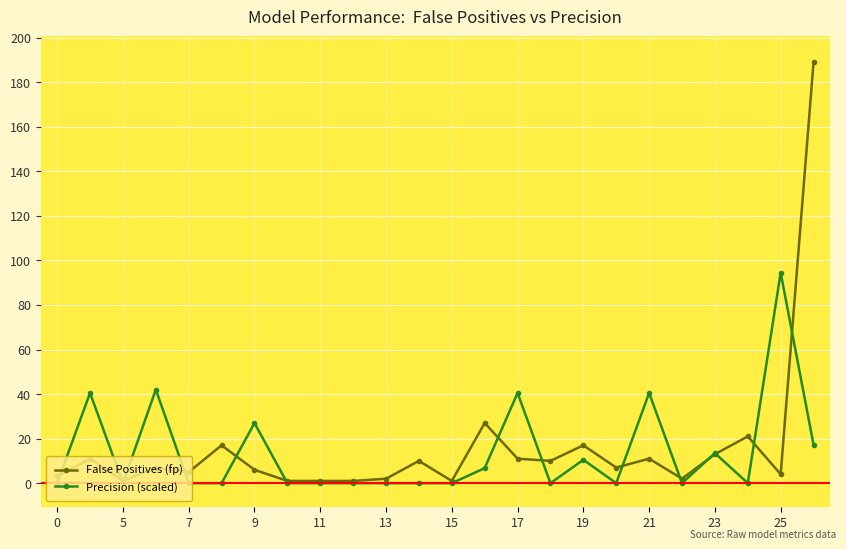

True or false: Precision (scaled) has more than 2 points higher than both neighbors.

True